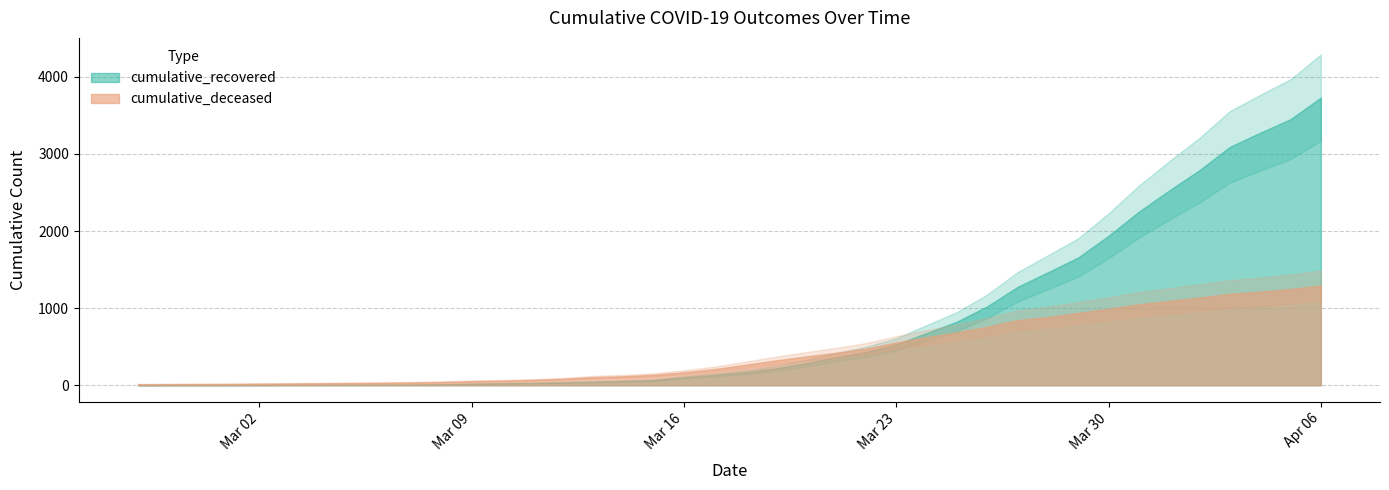

How many lines are shown in the chart?

2